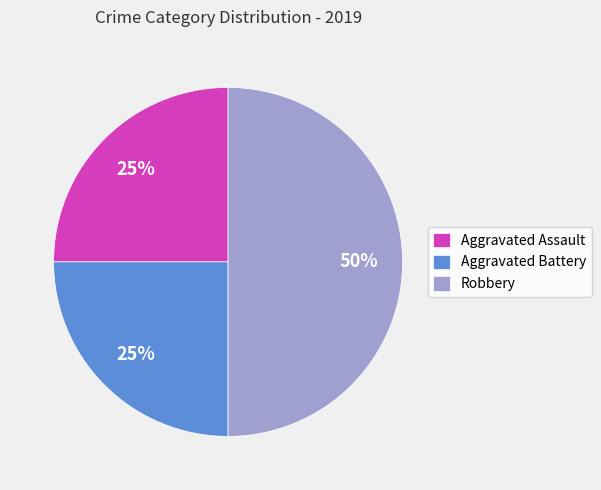

To the nearest percent, what percentage of the pie is Aggravated Battery?

25%